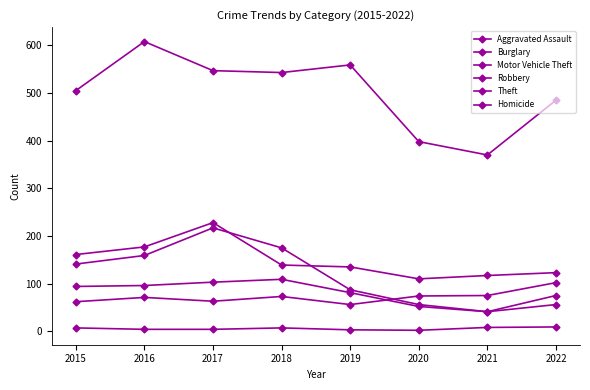

At which category does the chart reach its minimum across all series?

2020